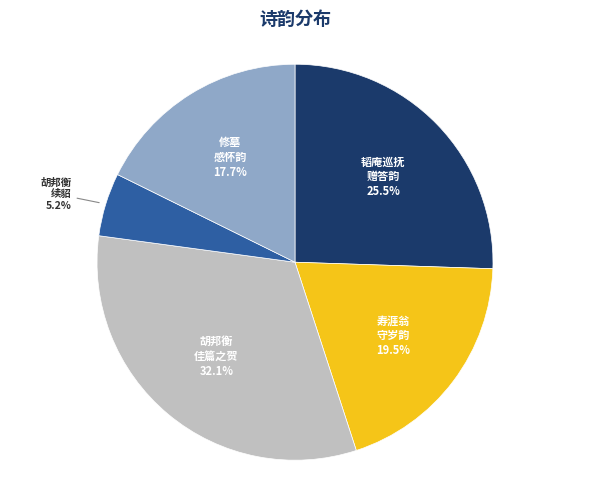

Does any single category account for the majority?

No